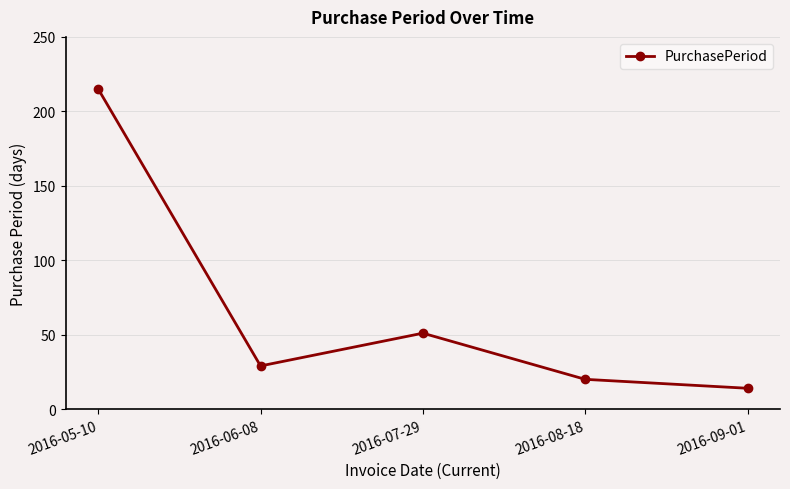

What is the sum of all values?

329